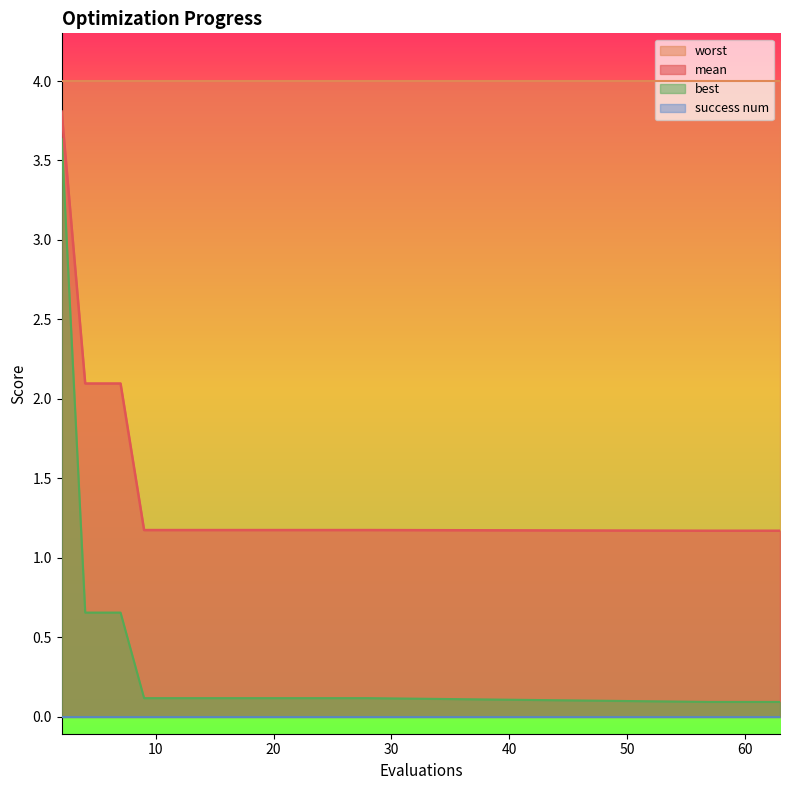

How many data points does each series have?

20